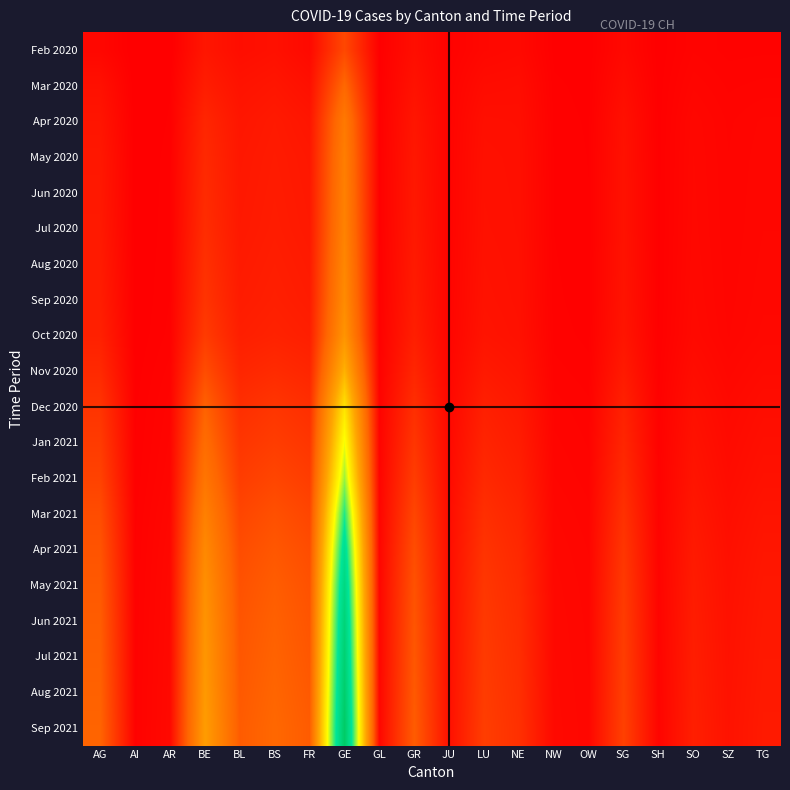

How many distinct data groups are displayed?

20